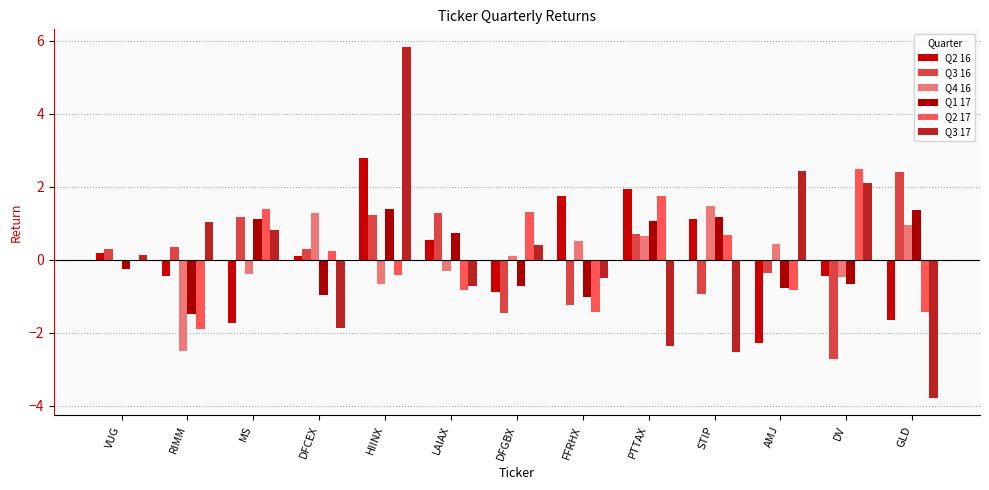

What is the difference between the Q3 16 values at RIMM and VUG?

0.1